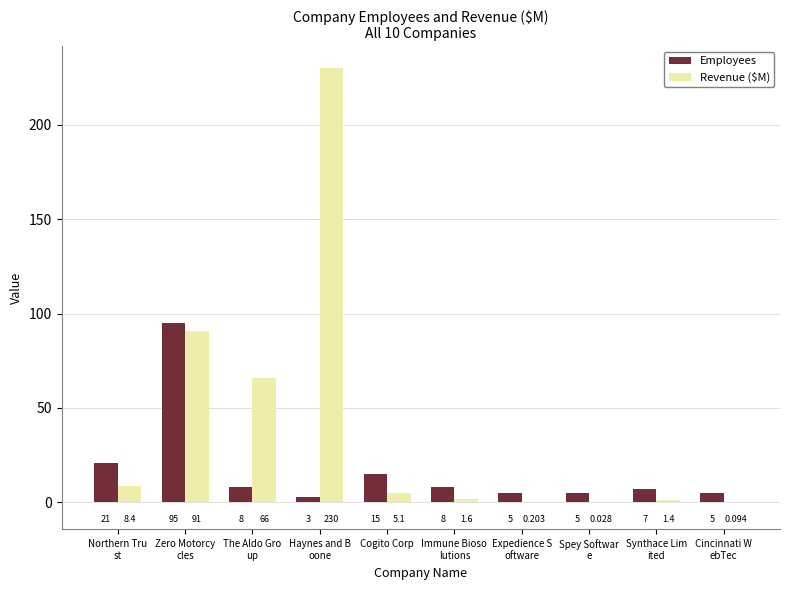

At which label is Revenue ($M) closest to 115?

Zero Motorcy
cles